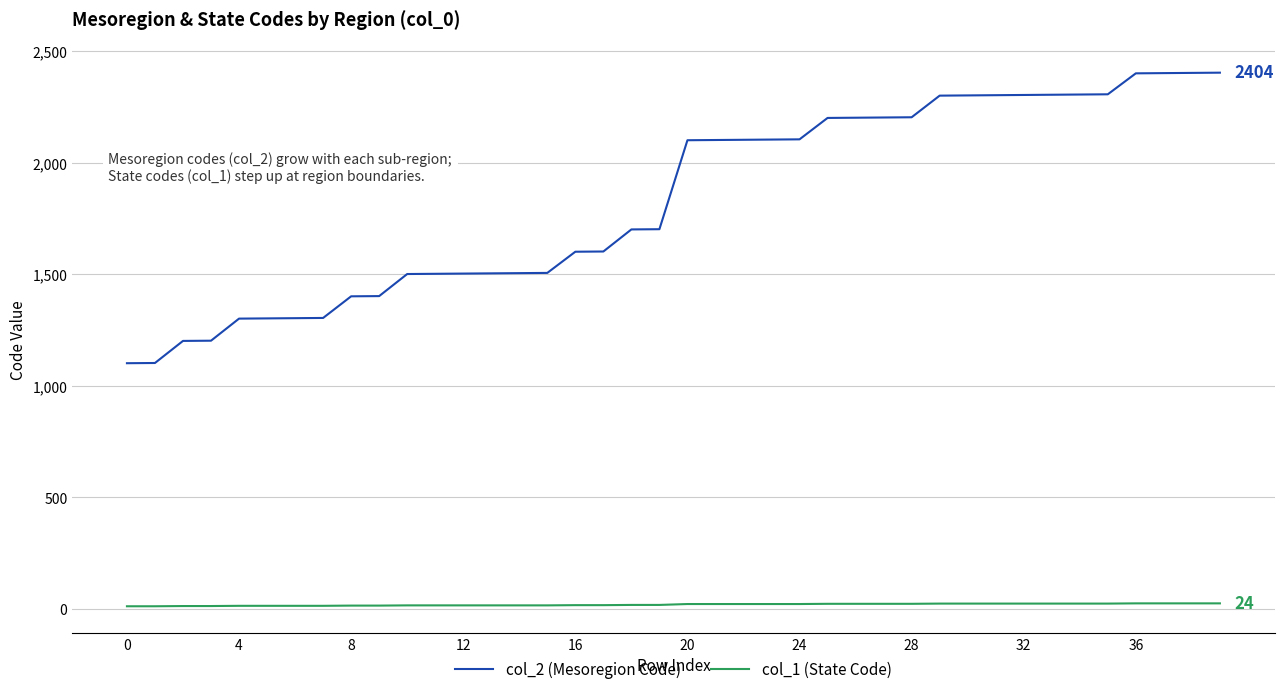

List the series in order of their overall mean, lowest first.

col_1 (State Code), col_2 (Mesoregion Code)